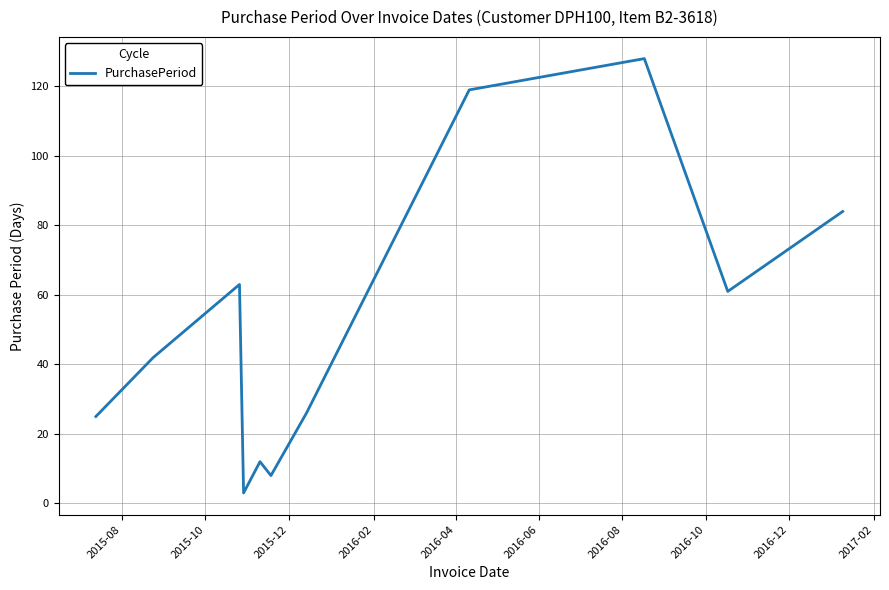

What is the difference between the maximum and minimum values?

125